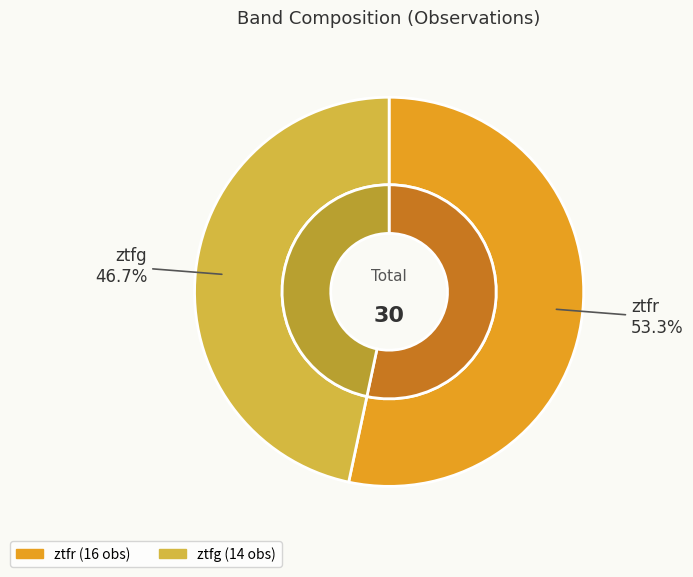

How many segments does this pie chart have?

2